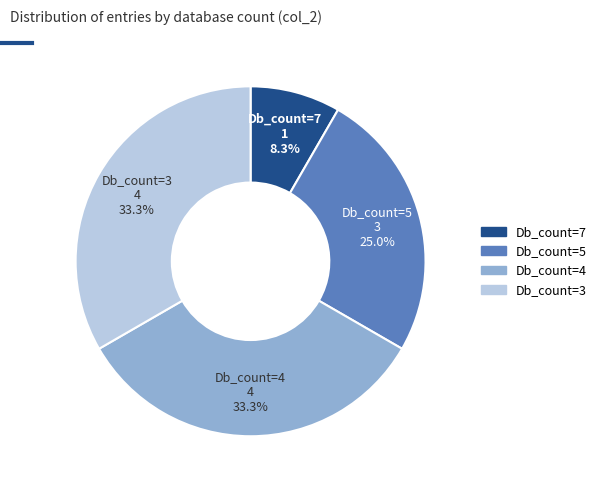

Is there any slice that represents more than half of the pie?

No